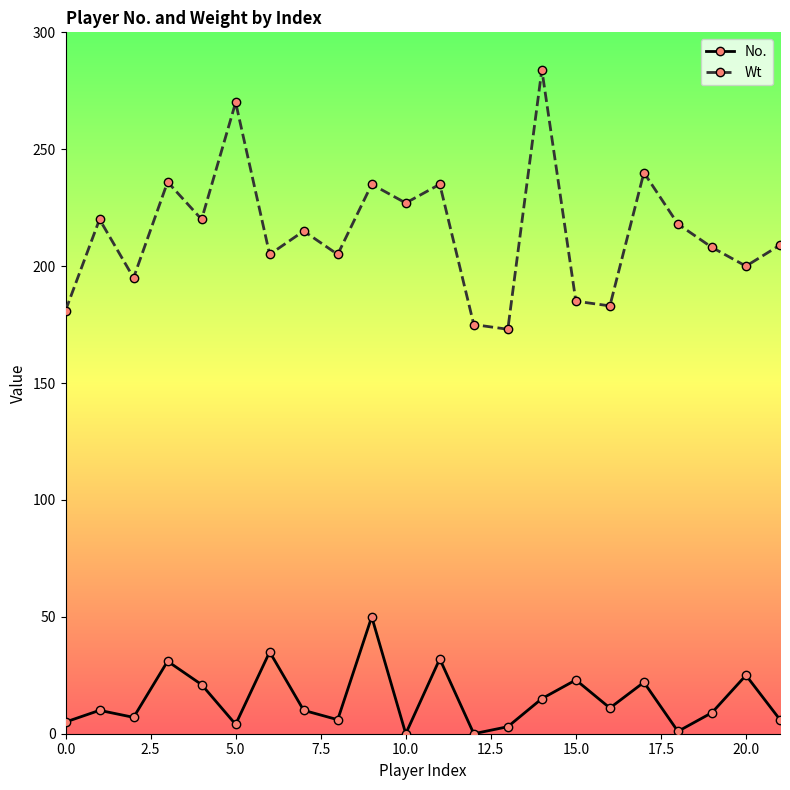

True or false: No. has more than 0 points higher than both neighbors.

True